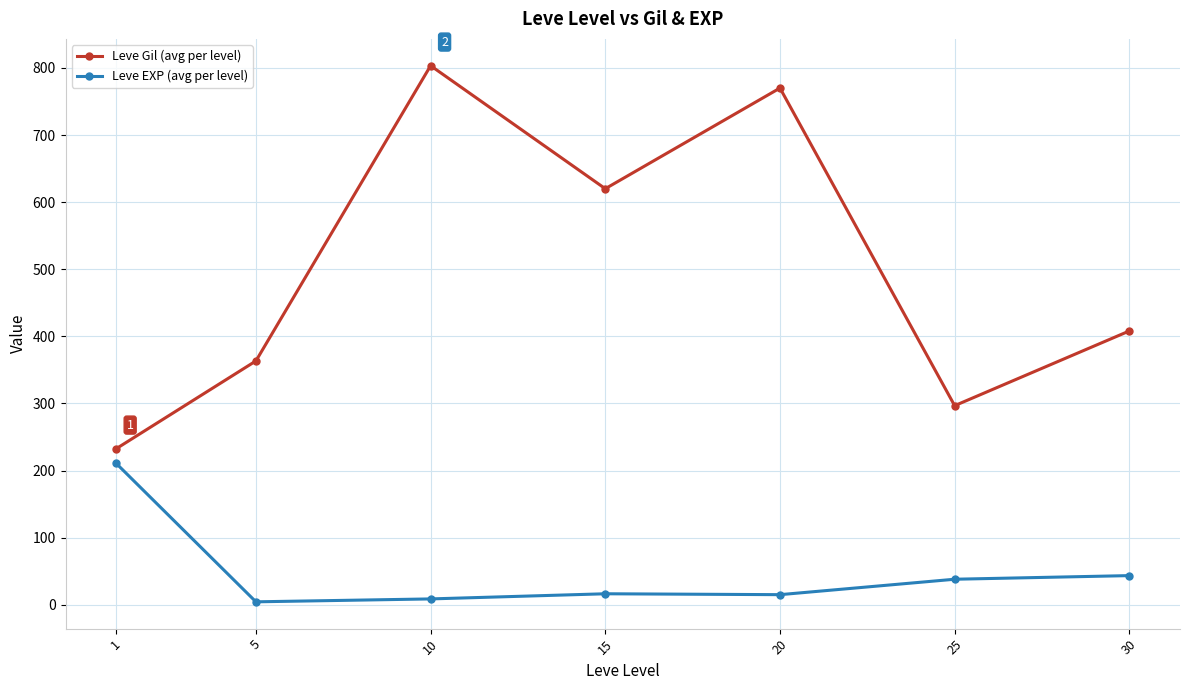

At which label does Leve Gil (avg per level) first exceed 408?

10